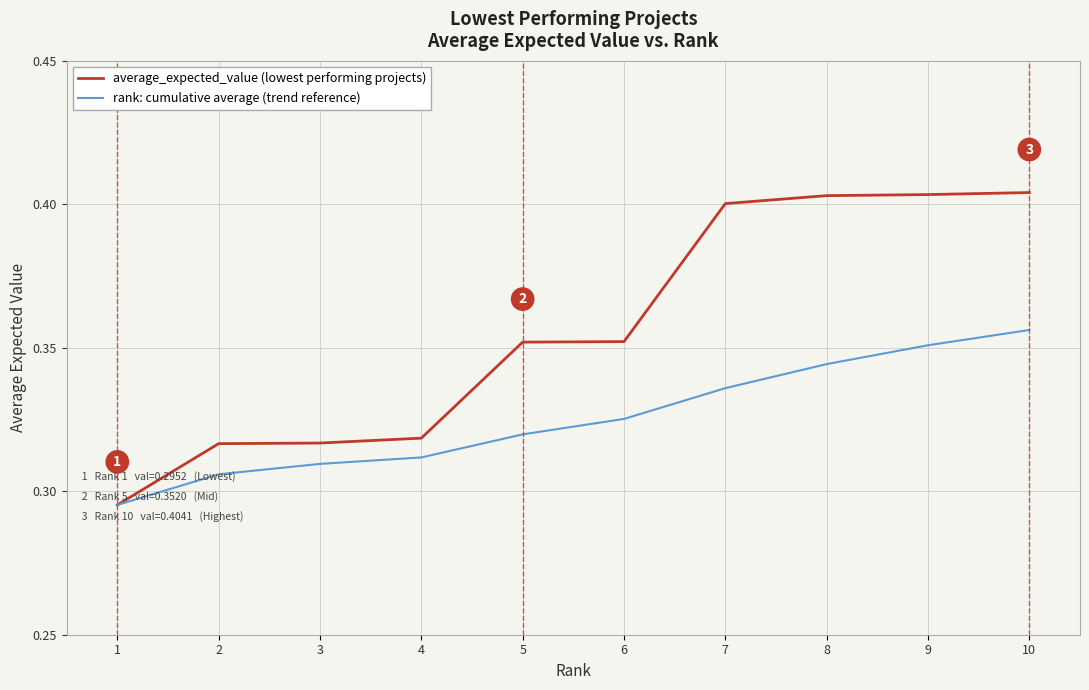

At how many categories does at least one series exceed 0?

10